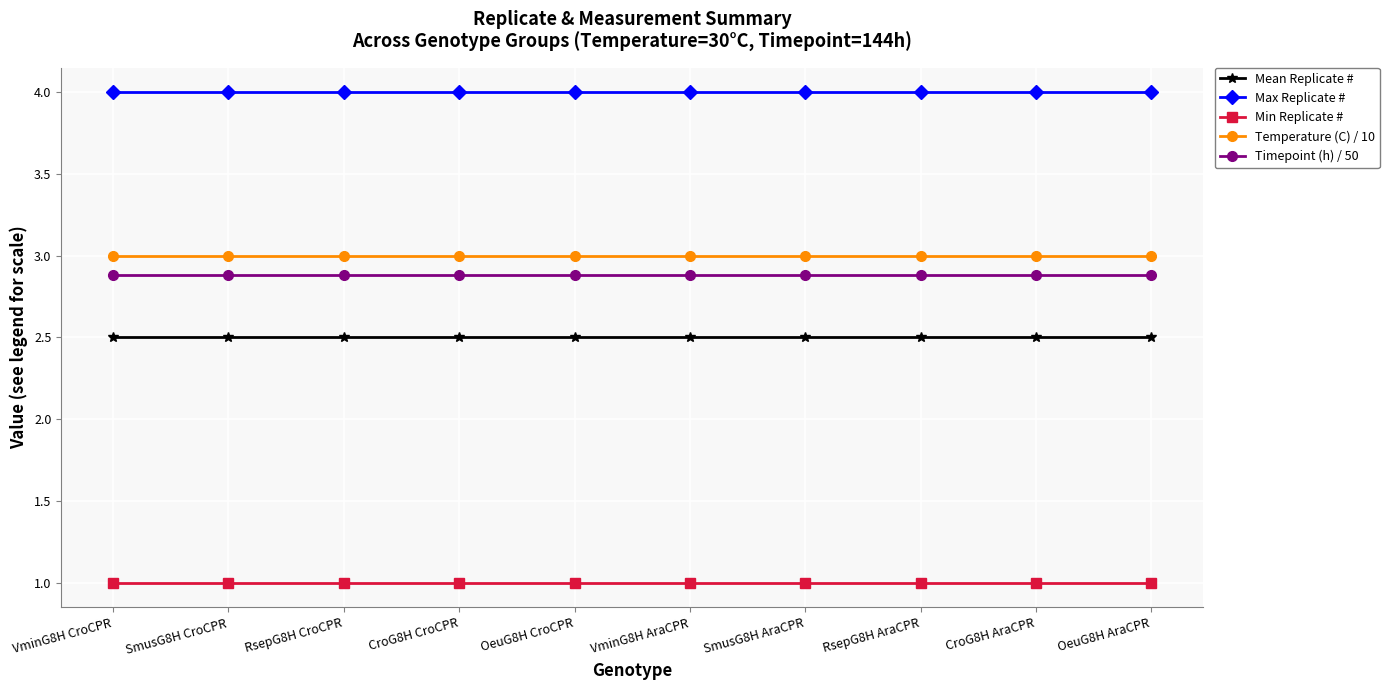

What is the spread (max minus min) of values at CroG8H AraCPR?

3.0